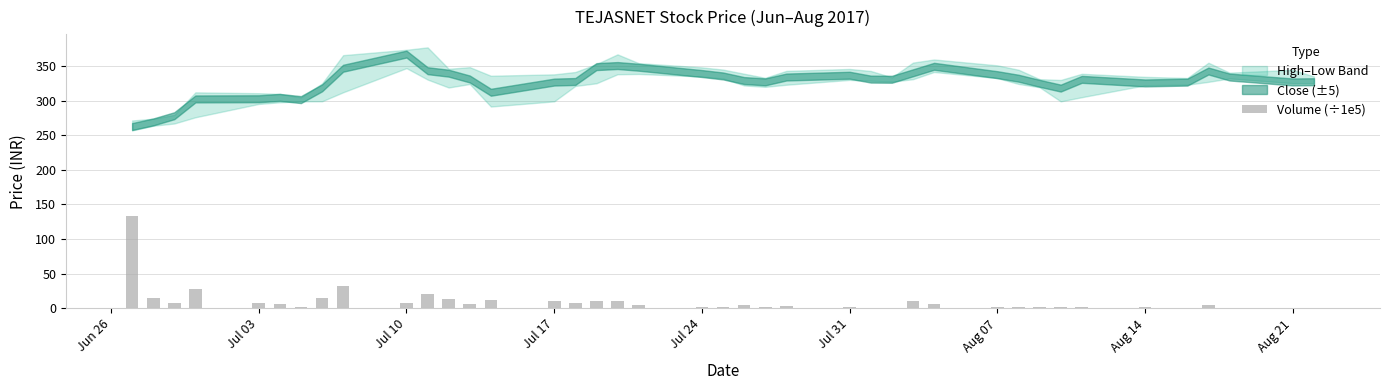

What is the sum of all values?

398.3